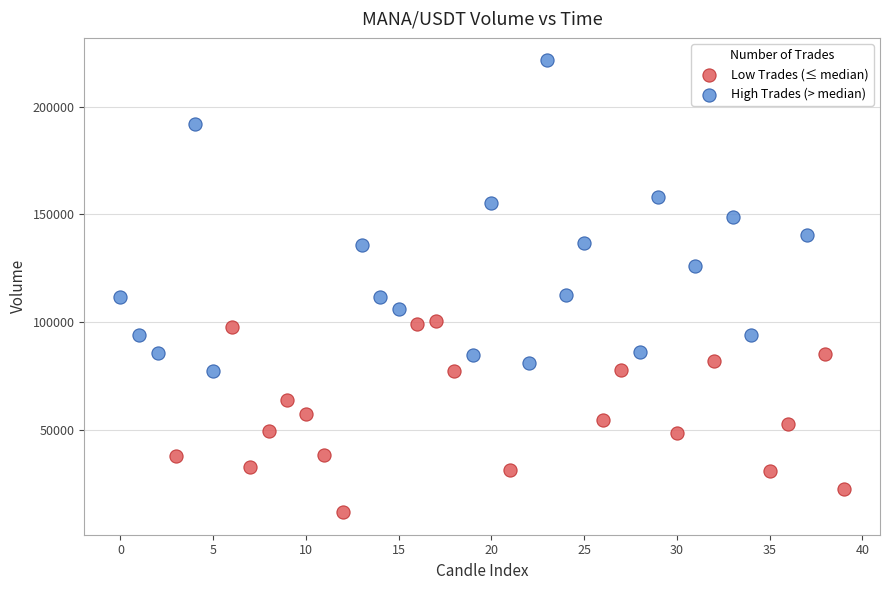

Which series reaches the maximum Y coordinate?

High Trades (> median)